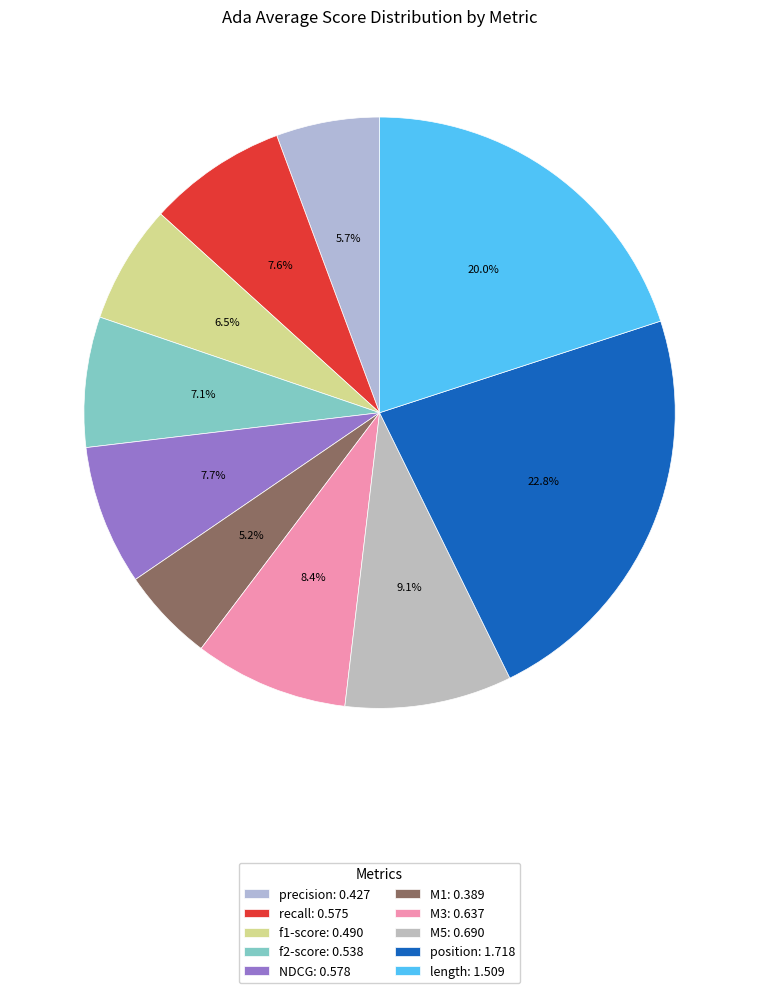

Is the sum of position and M1 greater than half?

No